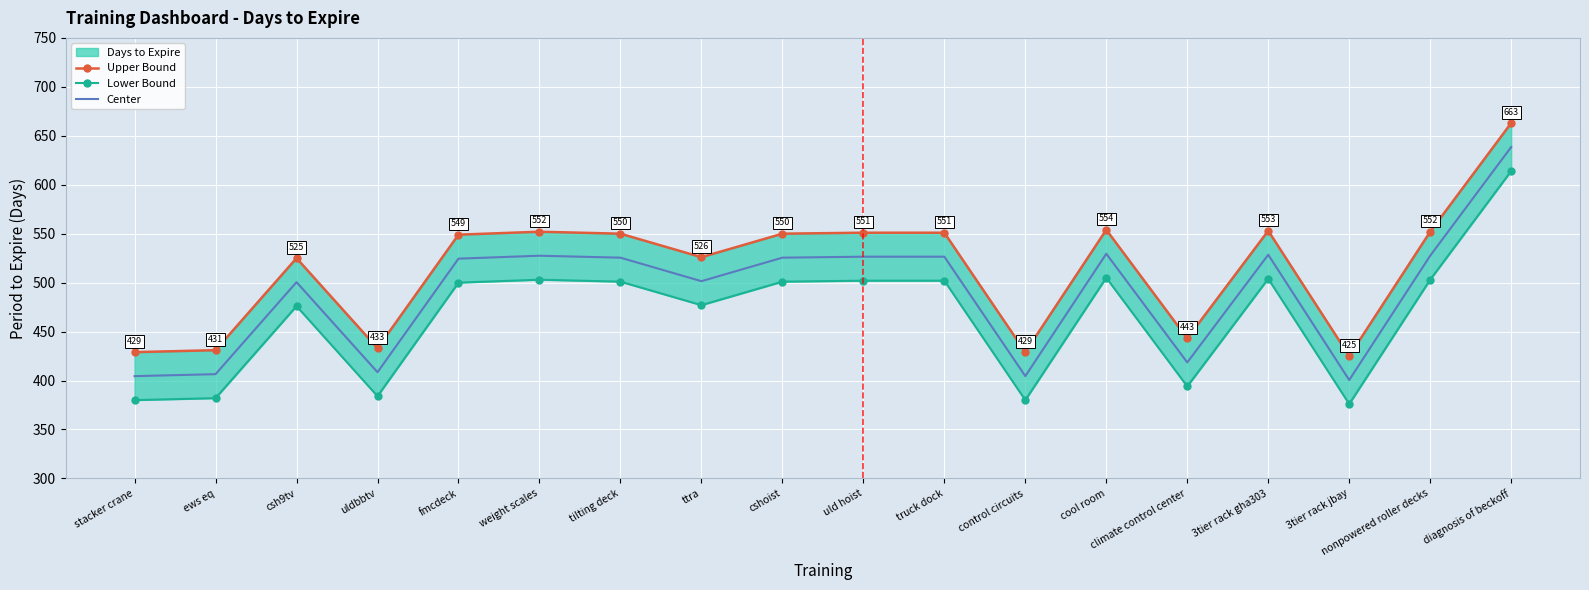

How many interior local peaks does the Lower Bound series have?

4